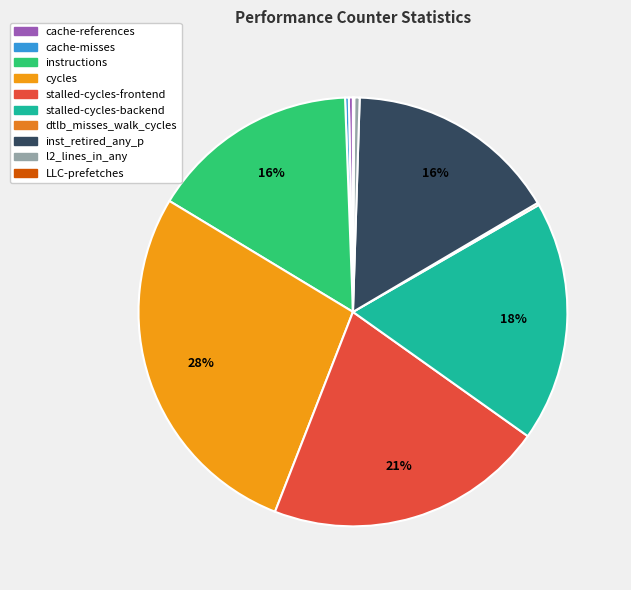

Count the number of slices in the pie.

10